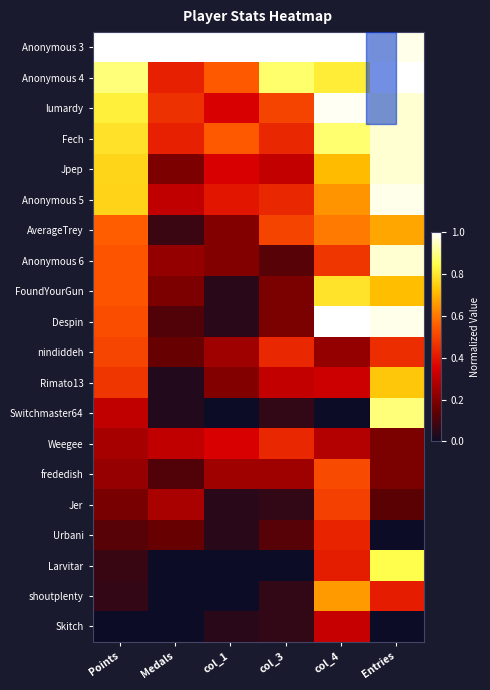

Reading left to right, list all the values displayed in this chart.

Anonymous 3: Points=1.0	Medals=1.0	col_1=1.0	col_3=1.0	col_4=1.0	Entries=1.0
Anonymous 4: Points=0.9	Medals=0.4	col_1=0.6	col_3=0.9	col_4=0.8	Entries=1.0
lumardy: Points=0.8	Medals=0.5	col_1=0.3	col_3=0.5	col_4=1.0	Entries=1.0
Fech: Points=0.8	Medals=0.4	col_1=0.6	col_3=0.4	col_4=0.9	Entries=1.0
Jpep: Points=0.8	Medals=0.2	col_1=0.3	col_3=0.3	col_4=0.7	Entries=1.0
Anonymous 5: Points=0.8	Medals=0.3	col_1=0.4	col_3=0.4	col_4=0.6	Entries=1.0
AverageTrey: Points=0.6	Medals=0.1	col_1=0.2	col_3=0.5	col_4=0.6	Entries=0.7
Anonymous 6: Points=0.5	Medals=0.2	col_1=0.2	col_3=0.1	col_4=0.5	Entries=1.0
FoundYourGun: Points=0.5	Medals=0.2	col_1=0.1	col_3=0.2	col_4=0.8	Entries=0.7
Despin: Points=0.5	Medals=0.1	col_1=0.1	col_3=0.2	col_4=1.0	Entries=1.0
nindiddeh: Points=0.5	Medals=0.2	col_1=0.2	col_3=0.4	col_4=0.2	Entries=0.5
Rimato13: Points=0.5	Medals=0.0	col_1=0.2	col_3=0.3	col_4=0.3	Entries=0.7
Switchmaster64: Points=0.3	Medals=0.0	col_1=0.0	col_3=0.1	col_4=0.0	Entries=0.9
Weegee: Points=0.3	Medals=0.3	col_1=0.3	col_3=0.4	col_4=0.3	Entries=0.2
frededish: Points=0.2	Medals=0.1	col_1=0.2	col_3=0.2	col_4=0.5	Entries=0.2
Jer: Points=0.2	Medals=0.3	col_1=0.1	col_3=0.1	col_4=0.5	Entries=0.1
Urbani: Points=0.1	Medals=0.2	col_1=0.1	col_3=0.1	col_4=0.4	Entries=0.0
Larvitar: Points=0.1	Medals=0.0	col_1=0.0	col_3=0.0	col_4=0.4	Entries=0.8
shoutplenty: Points=0.1	Medals=0.0	col_1=0.0	col_3=0.1	col_4=0.7	Entries=0.4
Skitch: Points=0.0	Medals=0.0	col_1=0.1	col_3=0.1	col_4=0.3	Entries=0.0